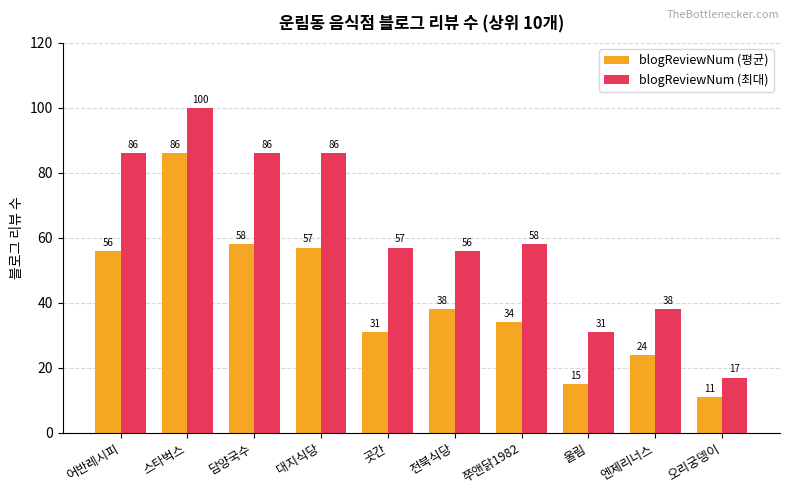

Where is blogReviewNum (평균) nearest to the value 48?

어반레시피